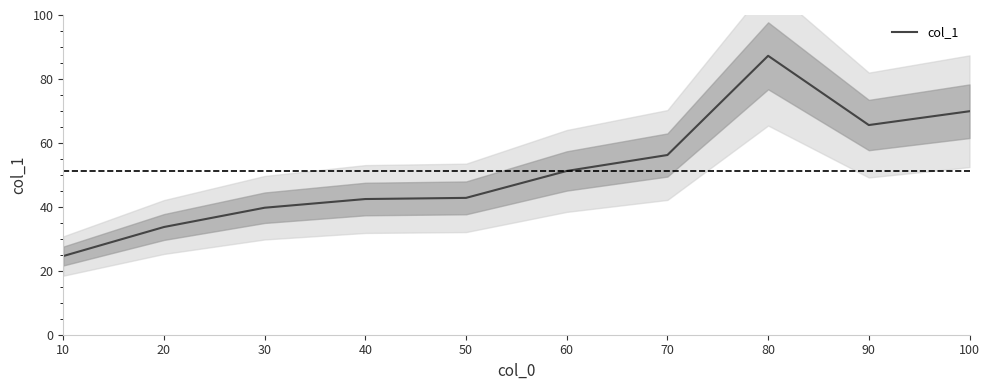

The chart shows a value of 87.2 at 80. True or false?

True